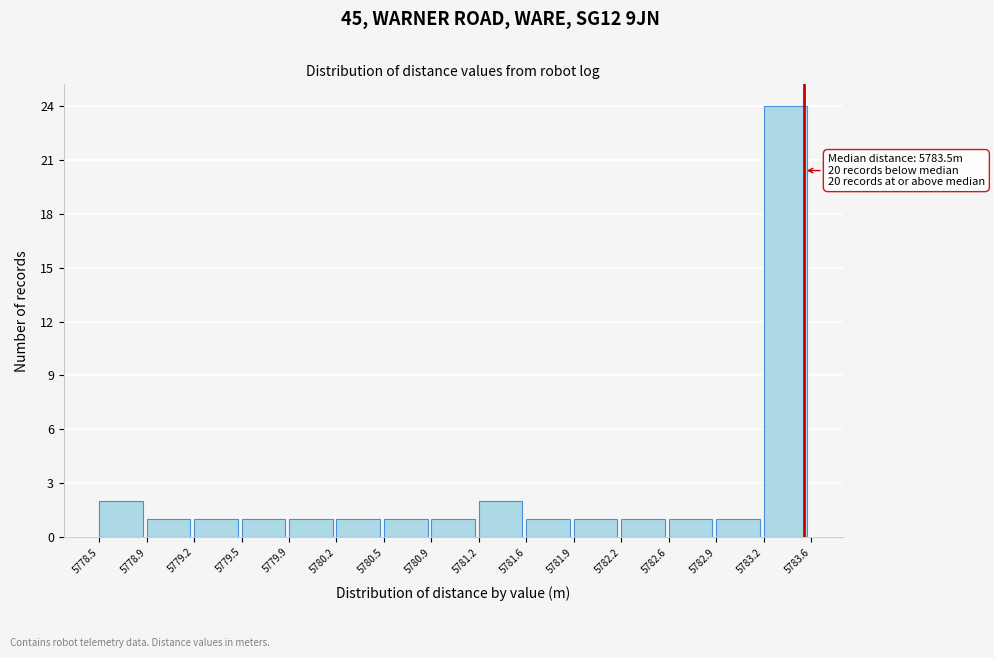

Over which range of the x-axis is the bar tallest?

5783.2 to 5783.6